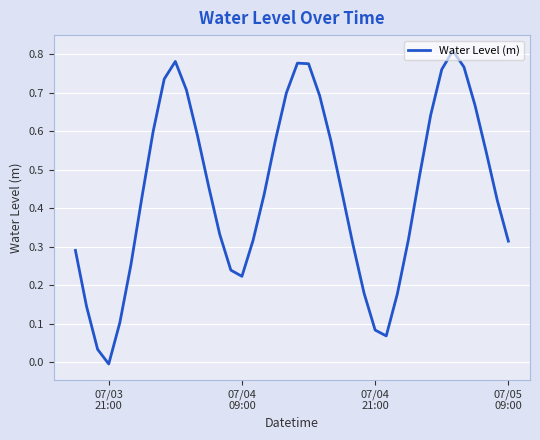

How many lines are shown in the chart?

1